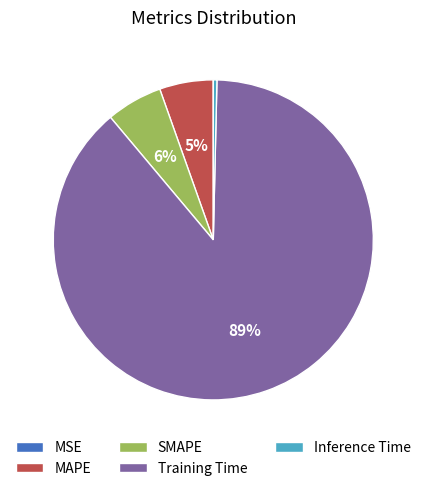

To the nearest percent, what is the difference between the largest and smallest slice percentages?

89%